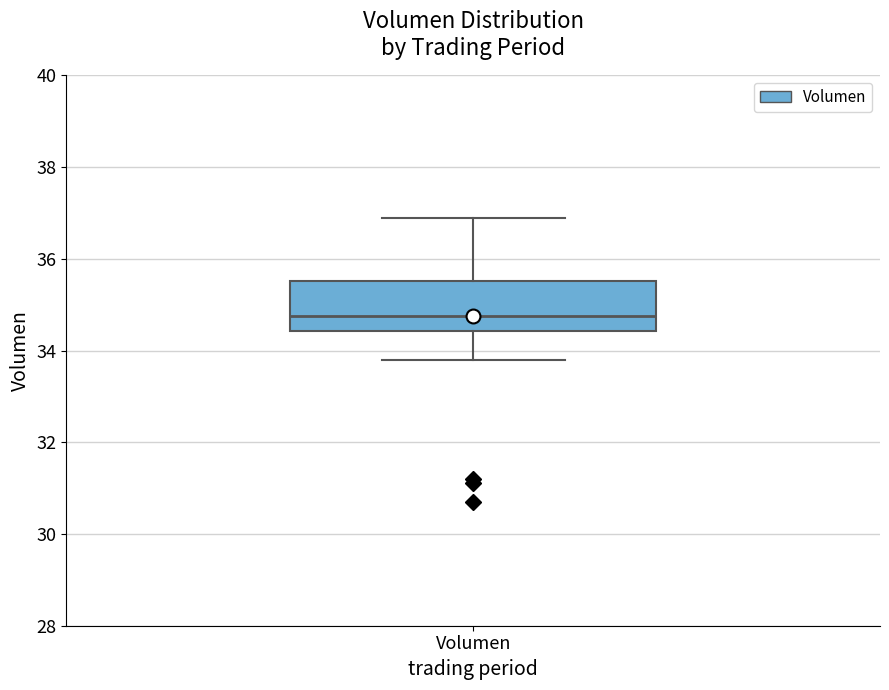

Where does the median line of the box for Volumen sit on the y-axis? The values are not printed on the chart, so give them approximately, as read against the axis.

34.8